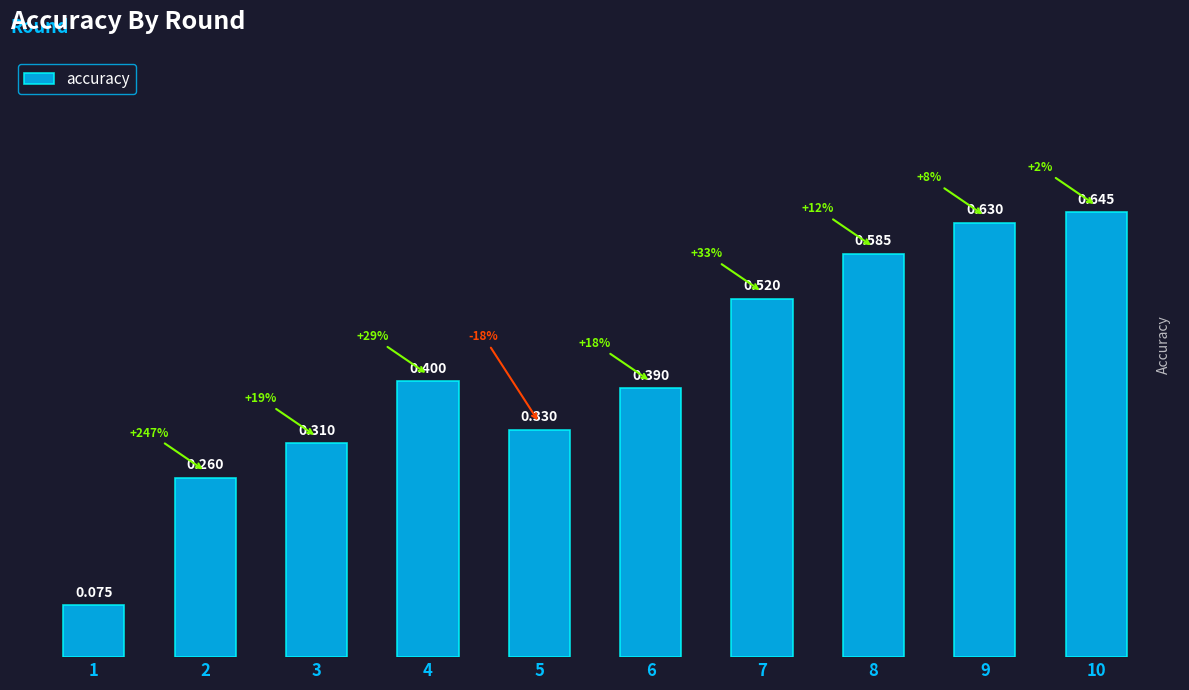

Reading left to right, list all the values displayed in this chart.

0.1	0.3	0.3	0.4	0.3	0.4	0.5	0.6	0.6	0.6